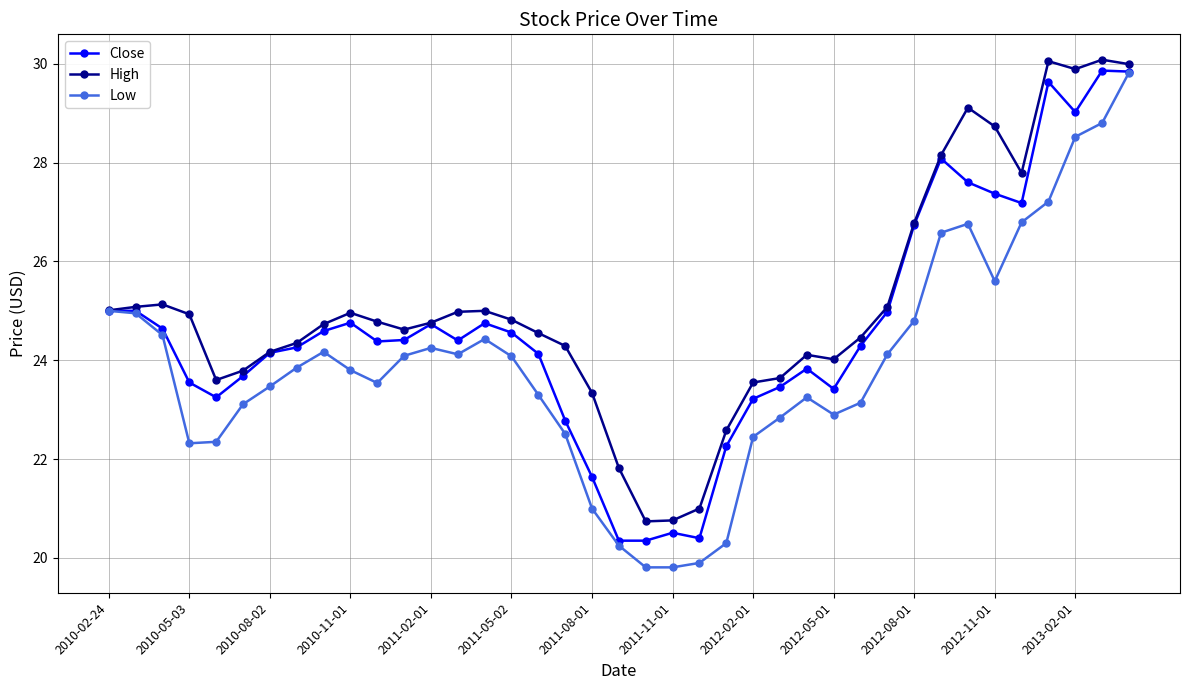

True or false: Close has more than 0 points higher than both neighbors.

True